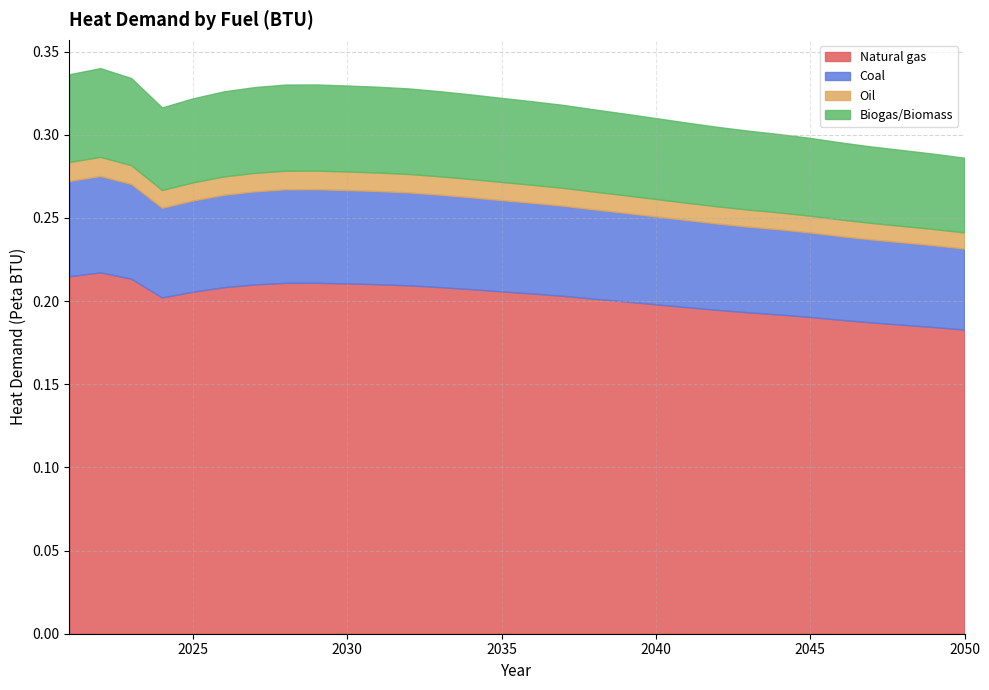

At which label is Biogas/Biomass closest to 49111524256638?

2039